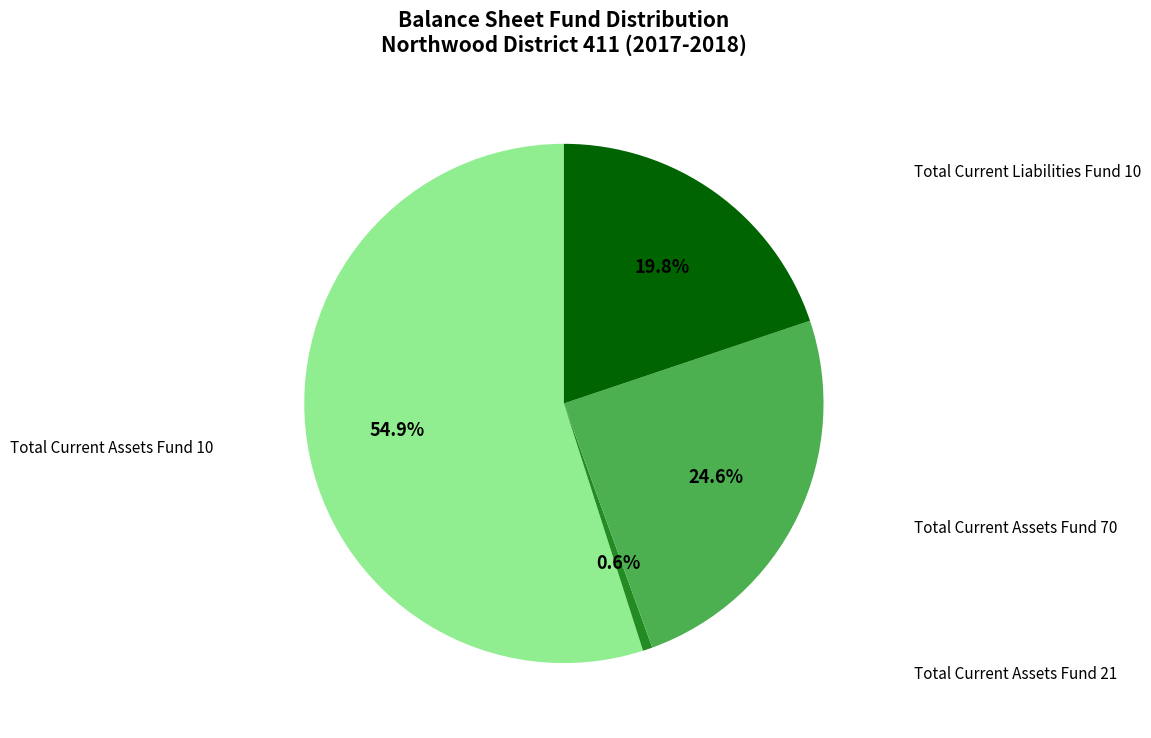

Combined, do Total Current Liabilities Fund 10 and Total Current Assets Fund 10 account for over 50%?

Yes